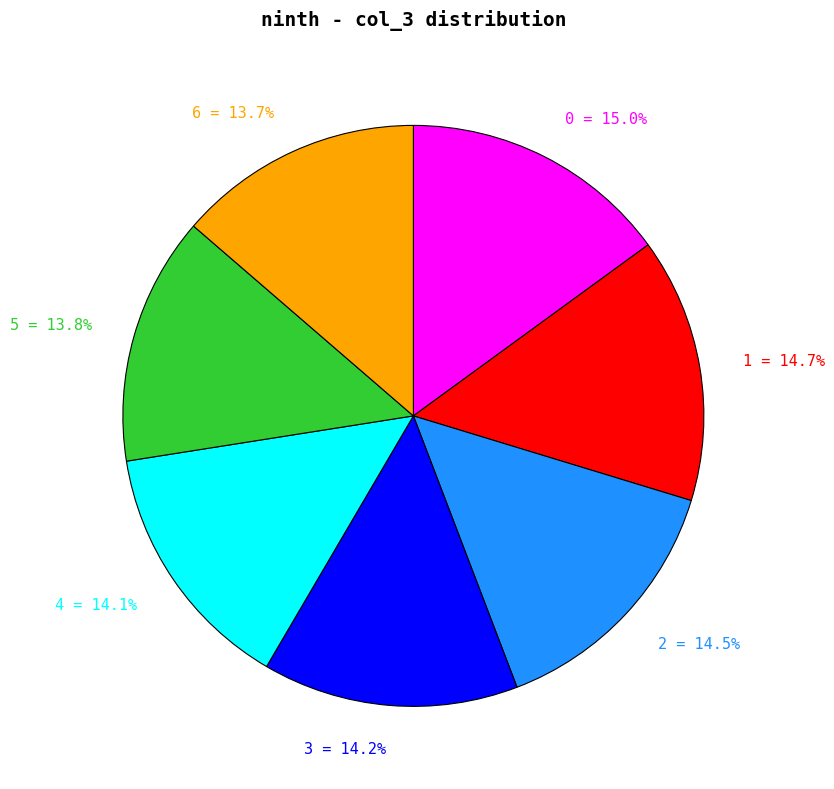

To the nearest percent, what portion does 3 represent?

14%